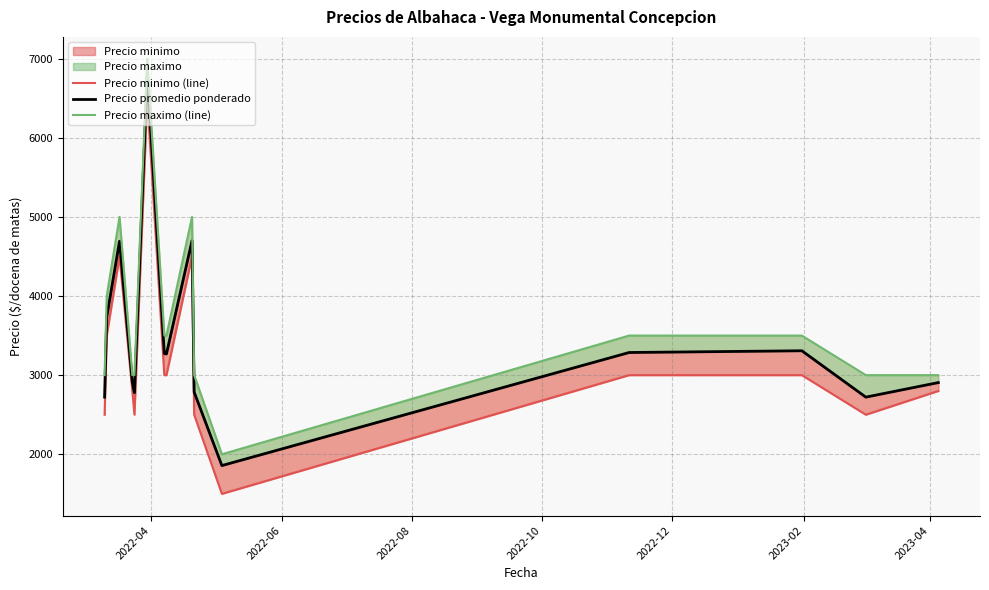

True or false: Precio maximo (line) and Precio minimo (line) cross at least once.

False